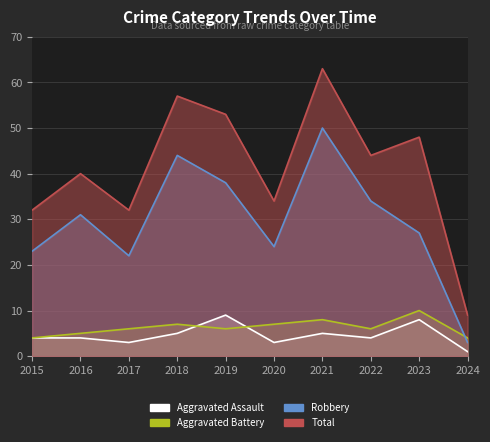

Which label corresponds to the largest value in the chart?

2021